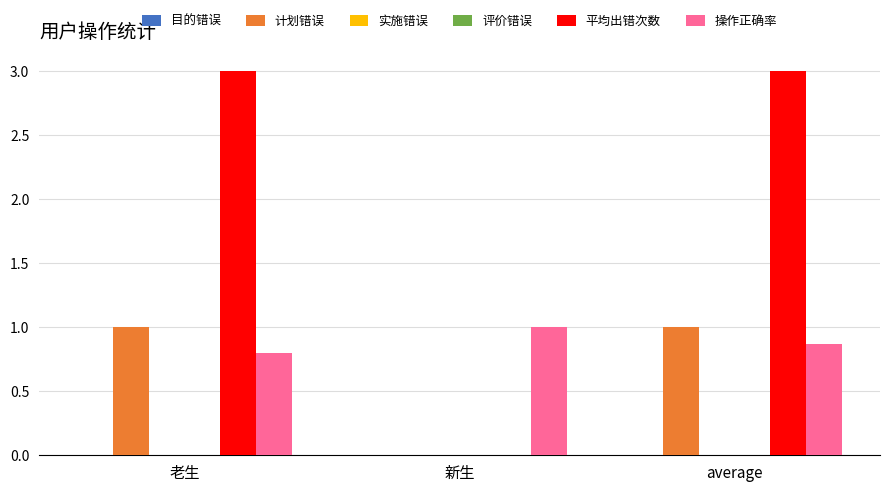

At how many categories does at least one series exceed 0?

3